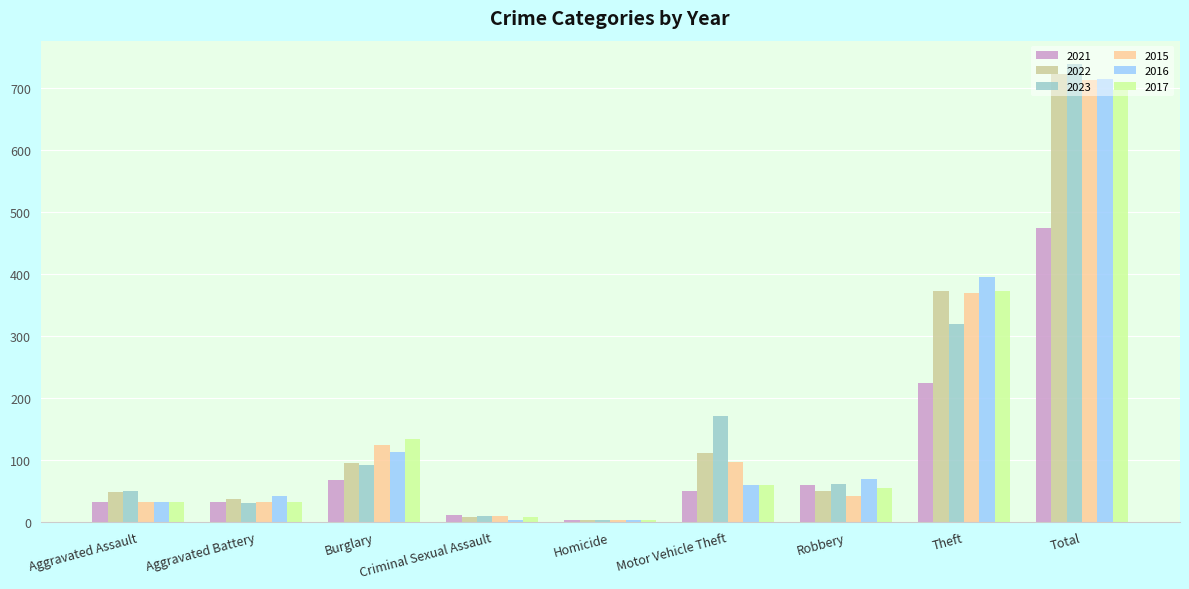

Which series has the largest range (max minus min)?

2023